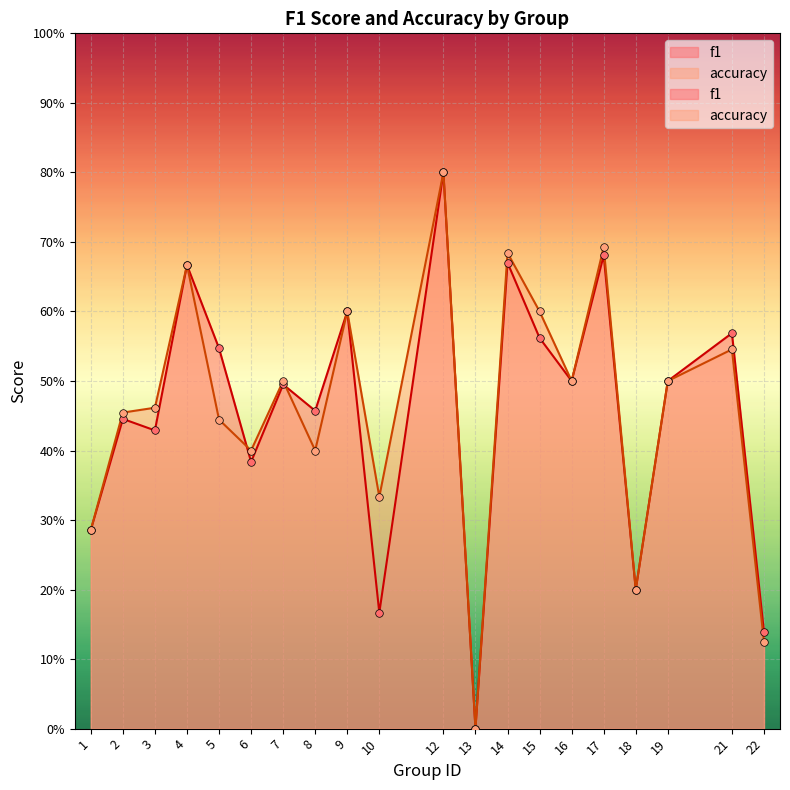

Which series has the widest spread of Y values?

f1